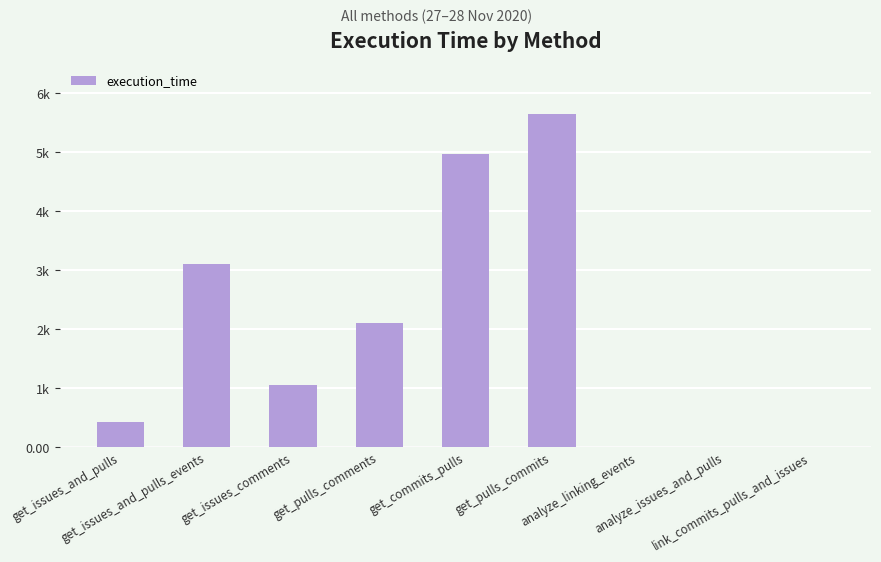

How many bars are there in total?

9